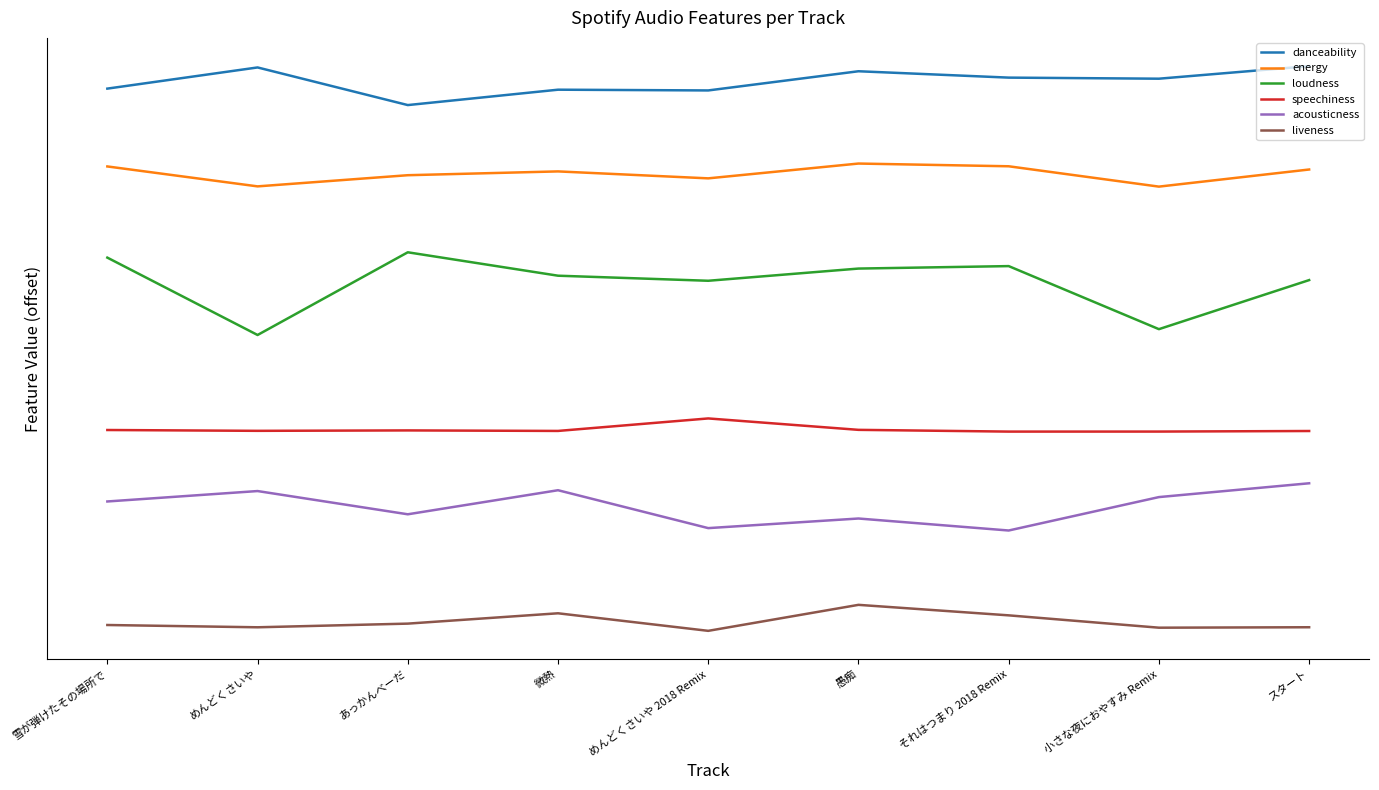

Does the chart have visible grid lines?

No